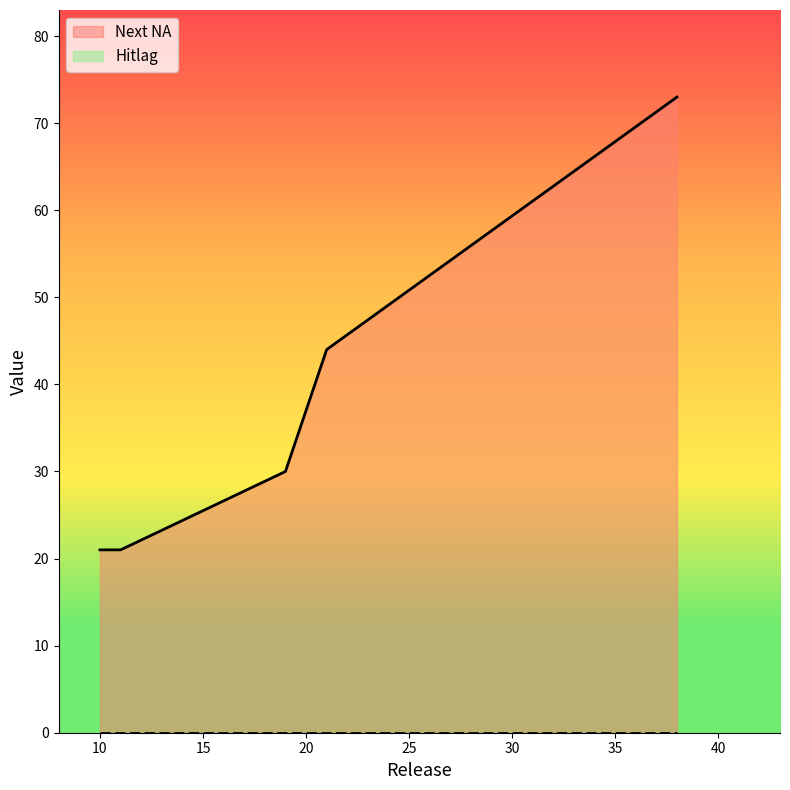

True or false: Hitlag and Next NA cross at least once.

False